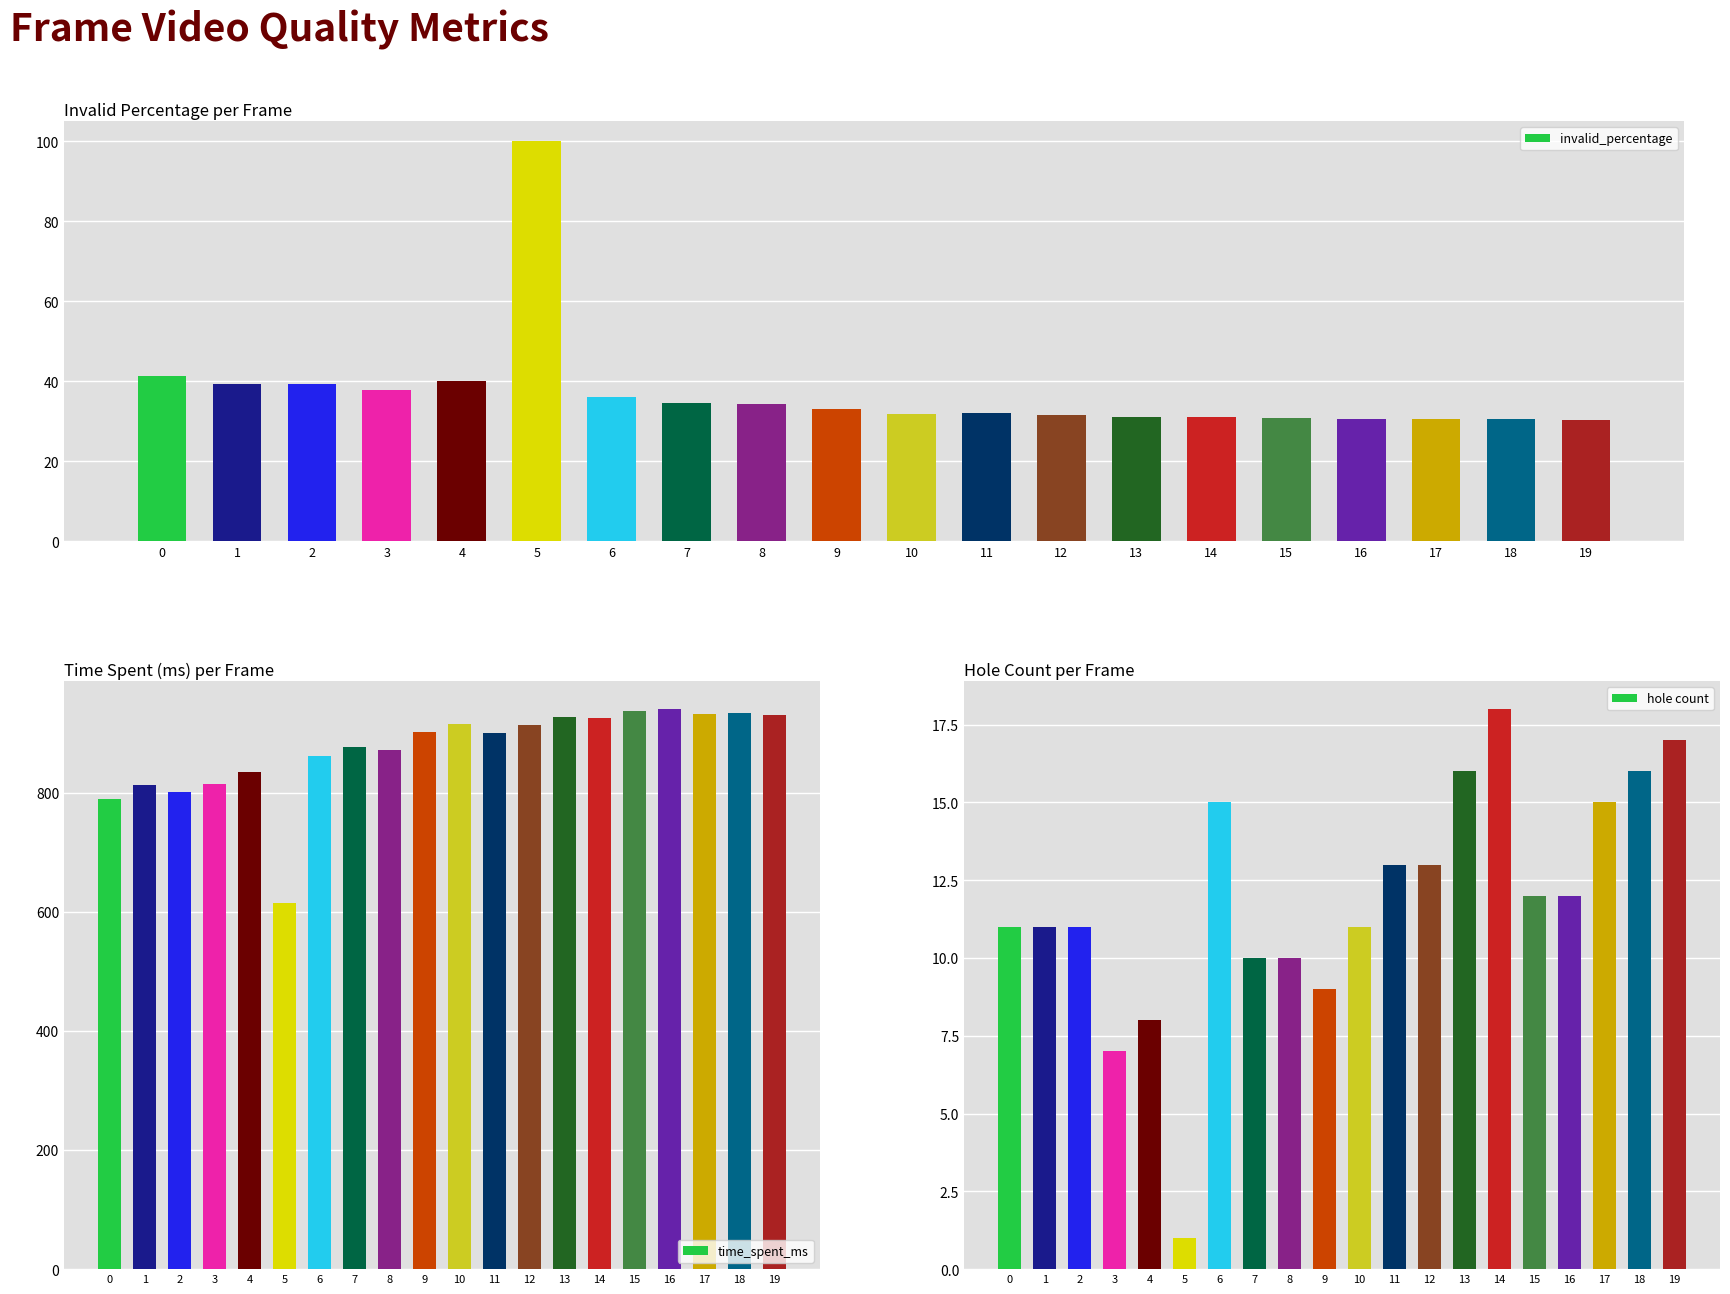

The time_spent_ms series shows 900.0 at 11. True or false?

True